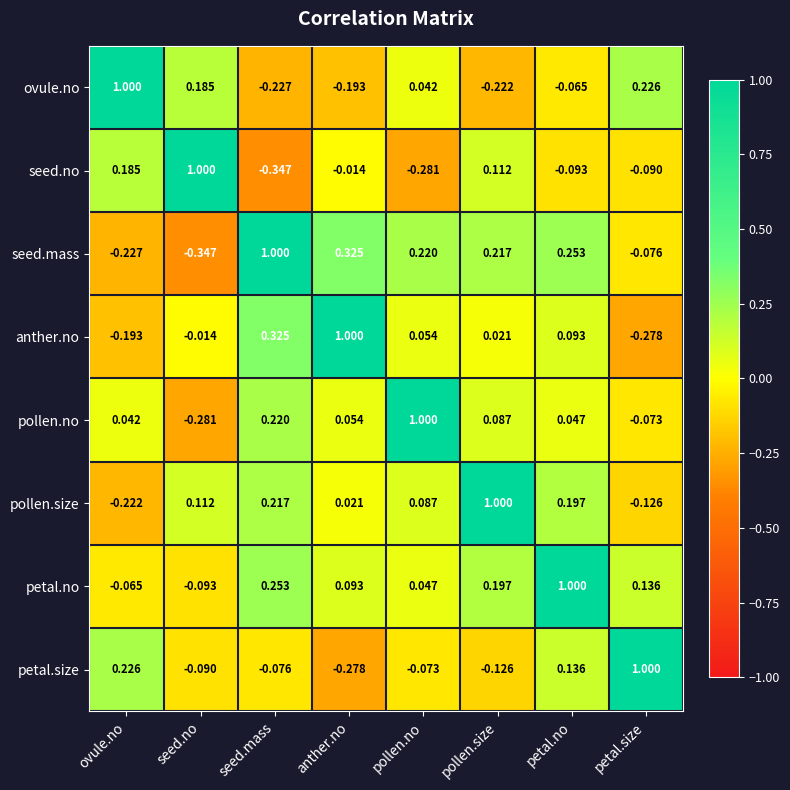

At which category is the sum across all series the highest?

petal.no